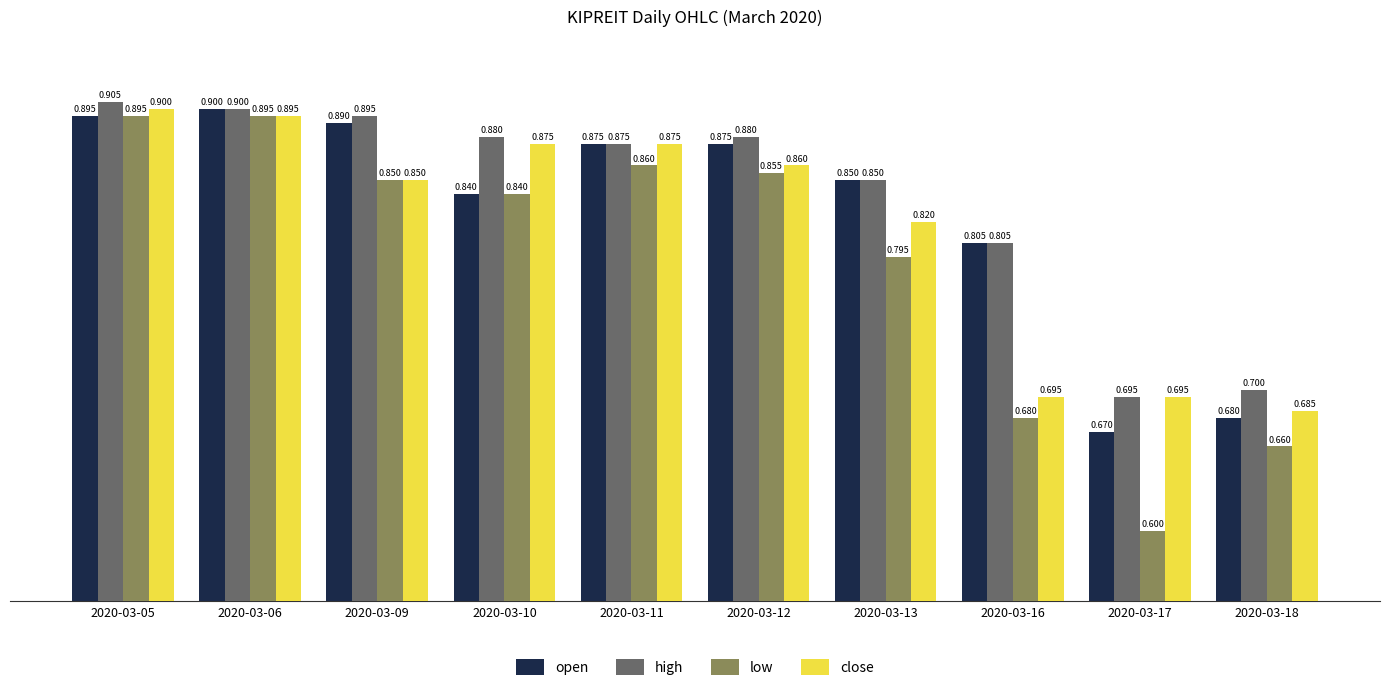

Rank the series at 2020-03-12 from highest to lowest value.

high, open, close, low